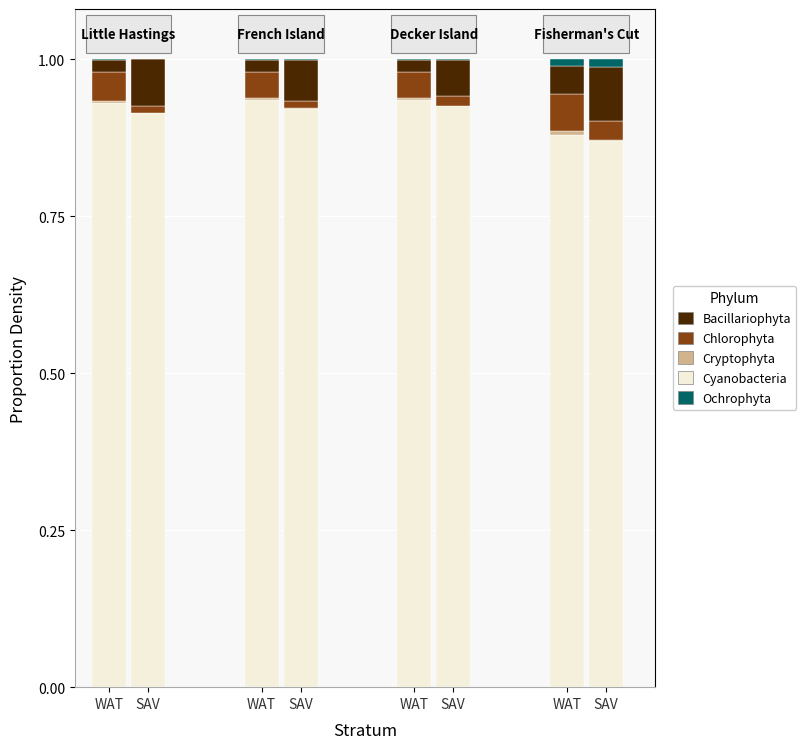

Count the number of categories in the chart.

8